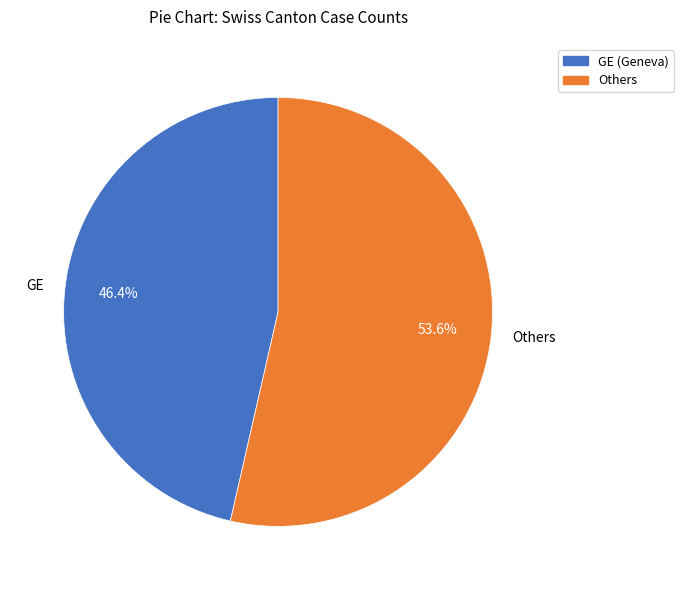

Combined, what portion of the pie is Others and GE?

100.0%